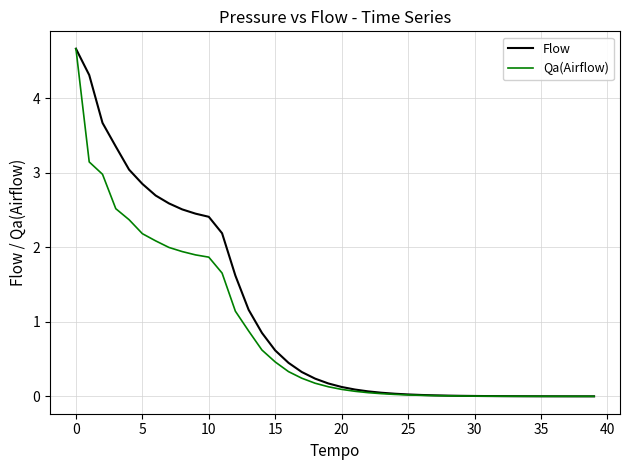

What is the highest value of the Flow series?

4.7